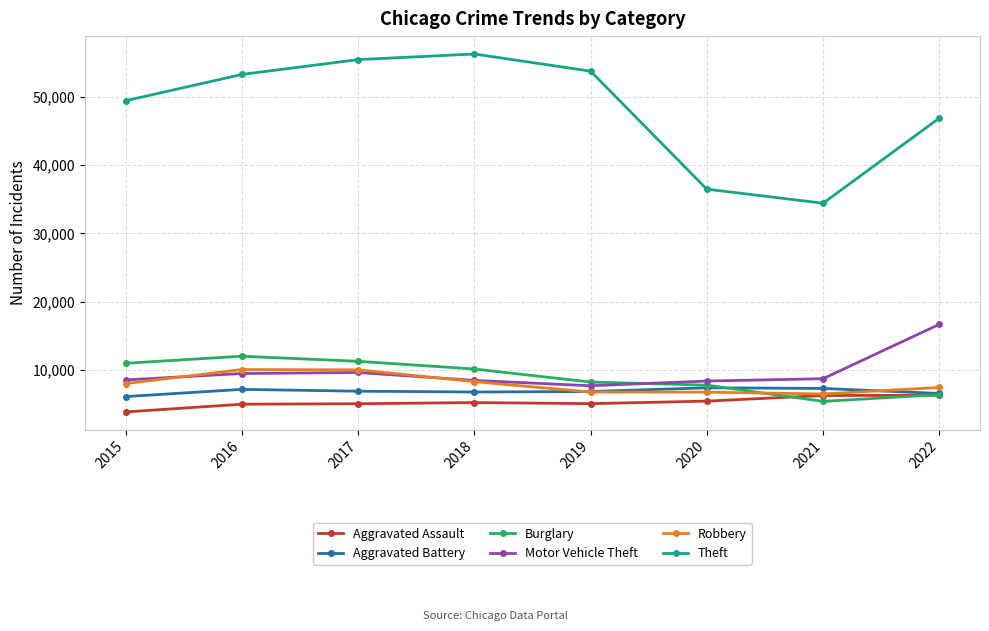

Which series has the widest spread of values?

Theft